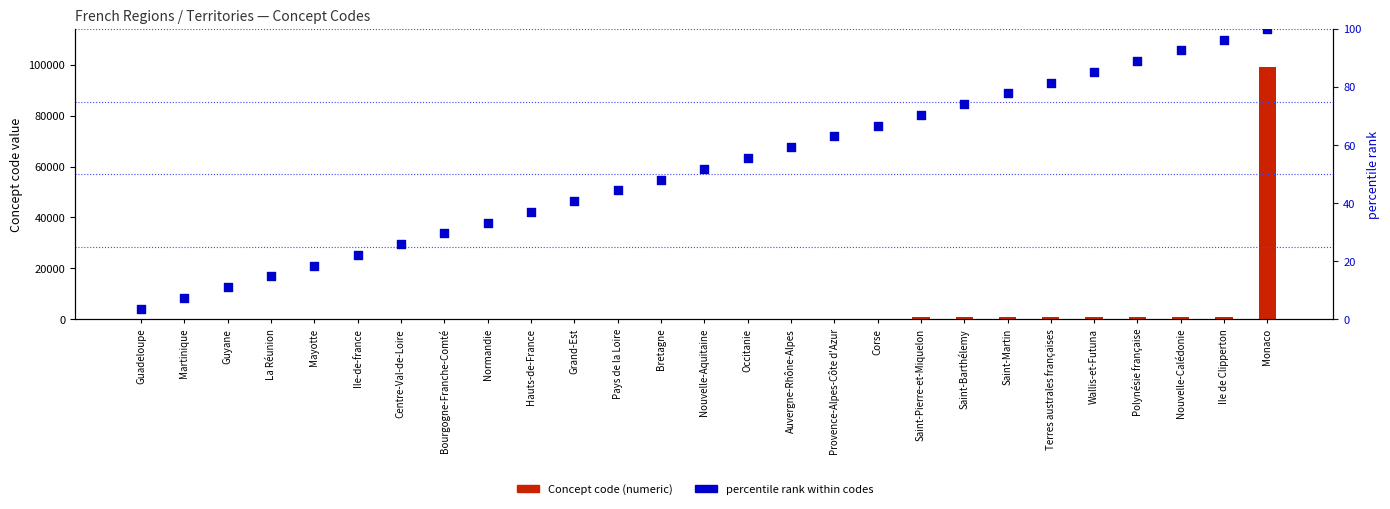

At which category is the sum across all series the highest?

Monaco